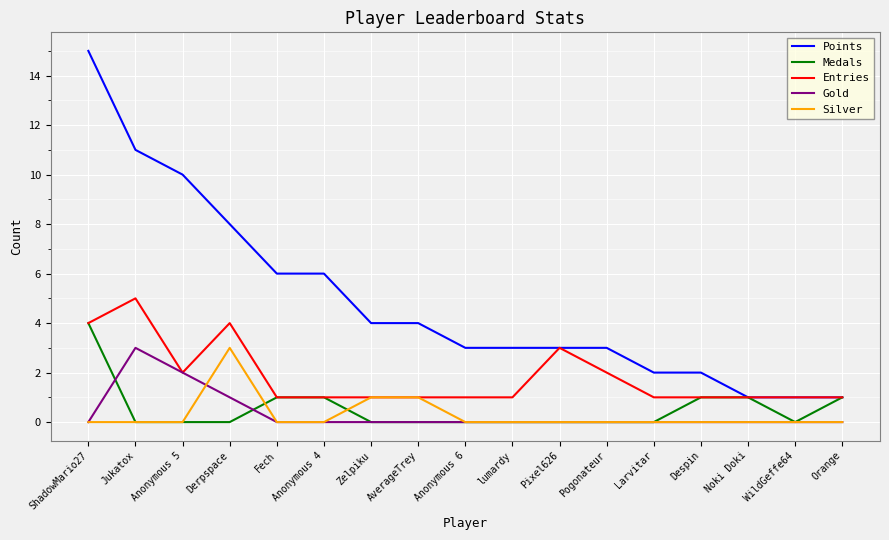

What is the minimum value for Entries?

1